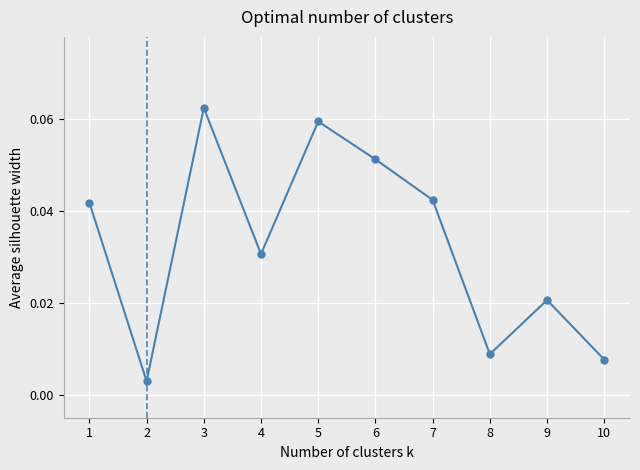

What is the sum of all values?

0.3